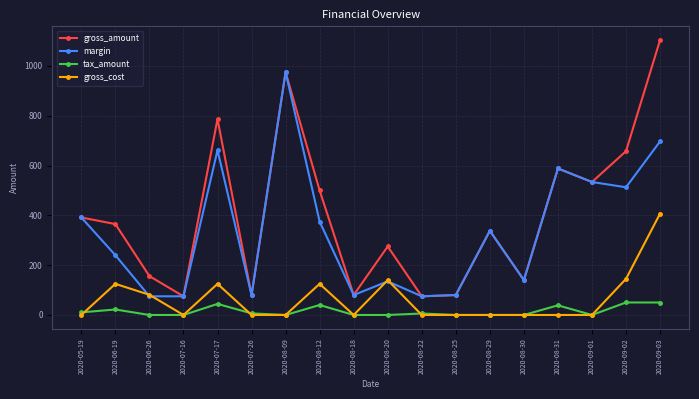

What is the sum of the margin values at 2020-07-26 and 2020-06-26?

154.6